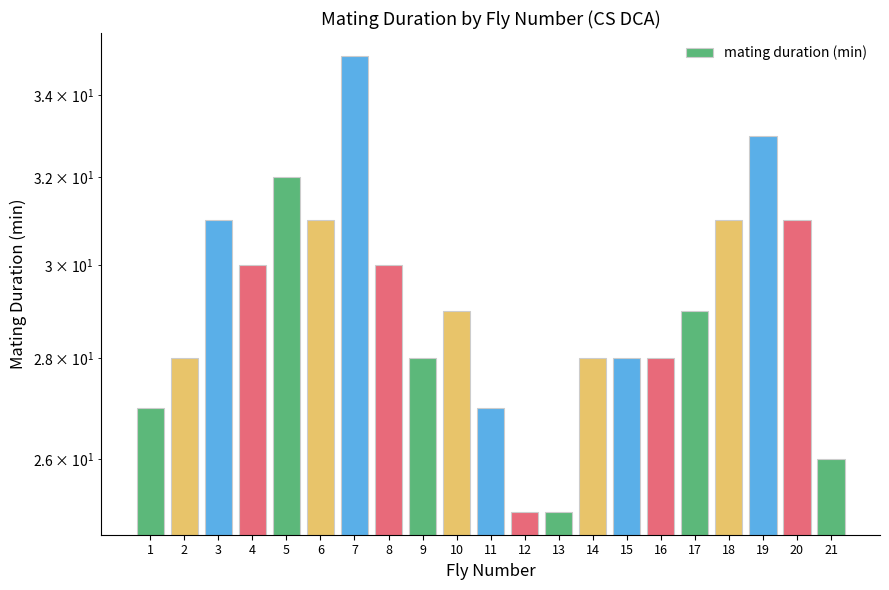

Reading left to right, transcribe all the data shown in this chart.

27	28	31	30	32	31	35	30	28	29	27	25	25	28	28	28	29	31	33	31	26